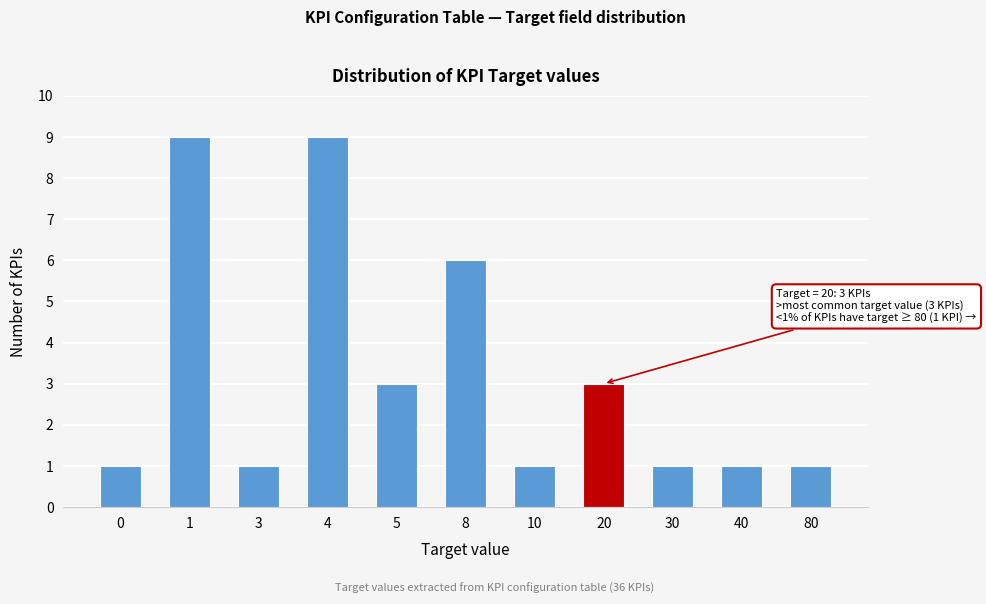

Reading left to right, extract all data points from this chart.

1	9	1	9	3	6	1	3	1	1	1